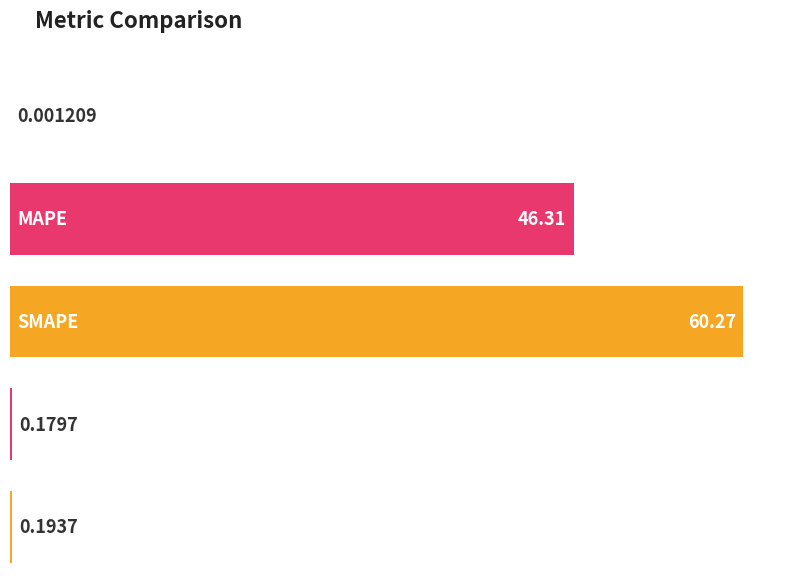

What is the change in value from MSE to MAPE?

+46.3